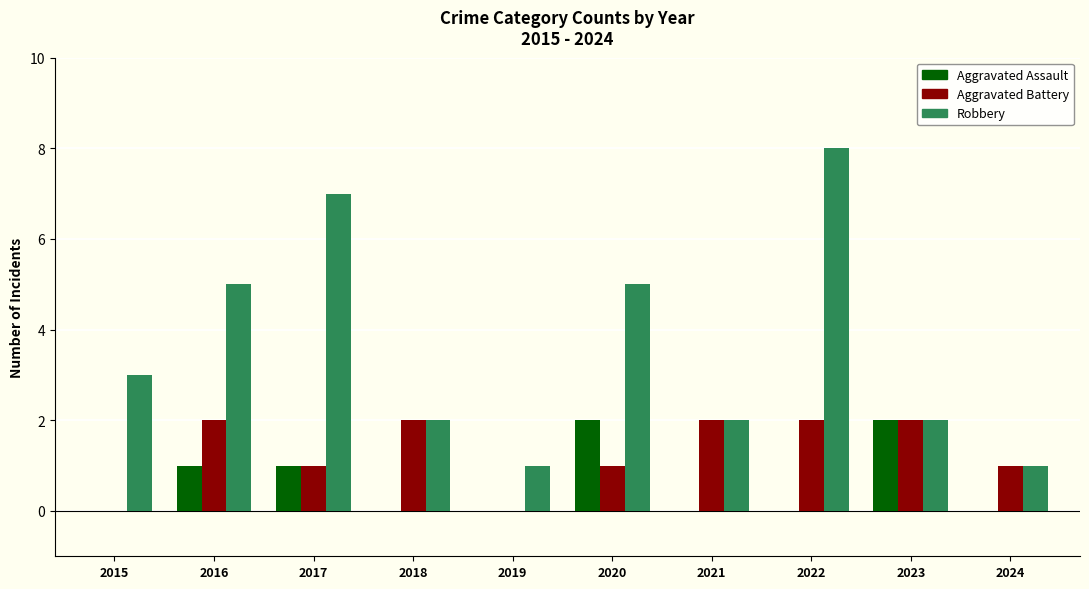

Are the bars grouped side by side (vs. stacked)?

Yes